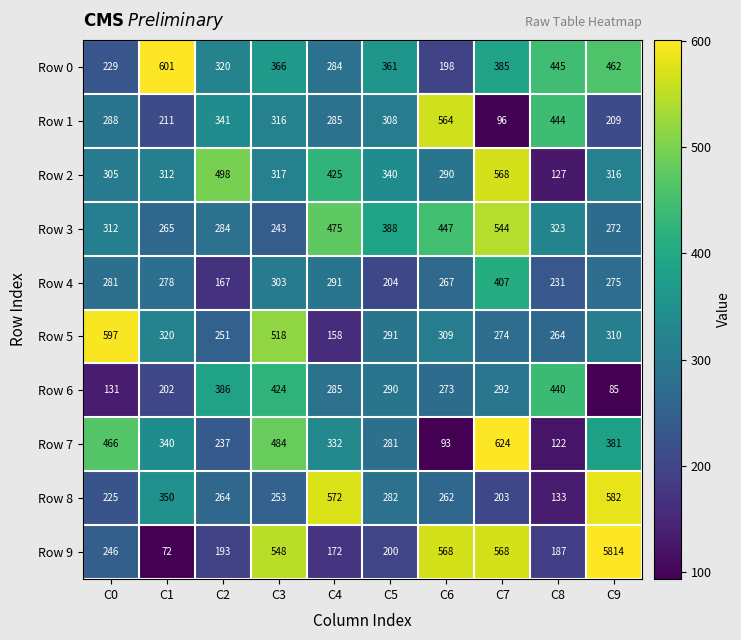

What is the sum of all Row 2 values?

3498